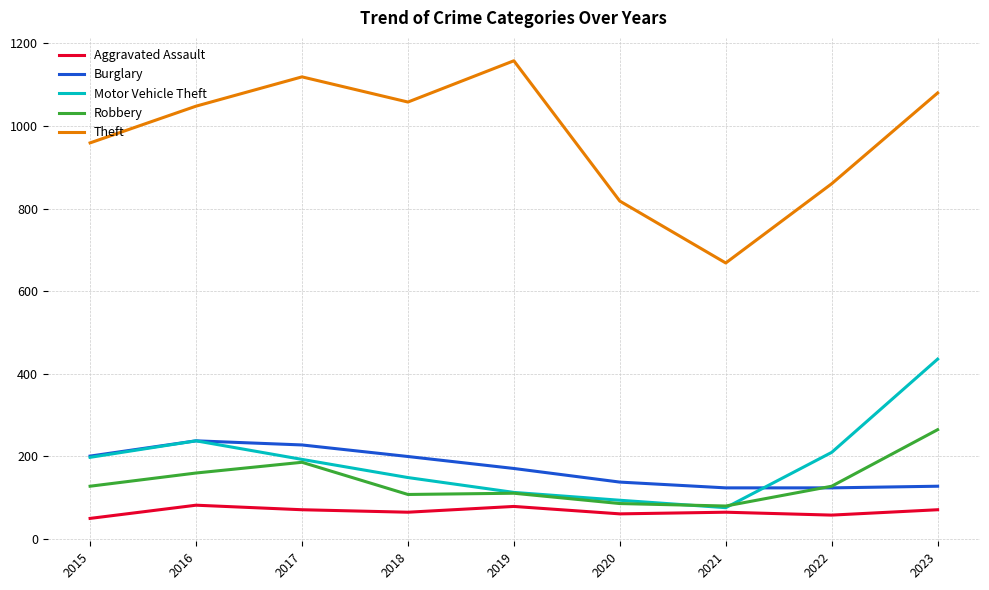

How many lines are shown in the chart?

5